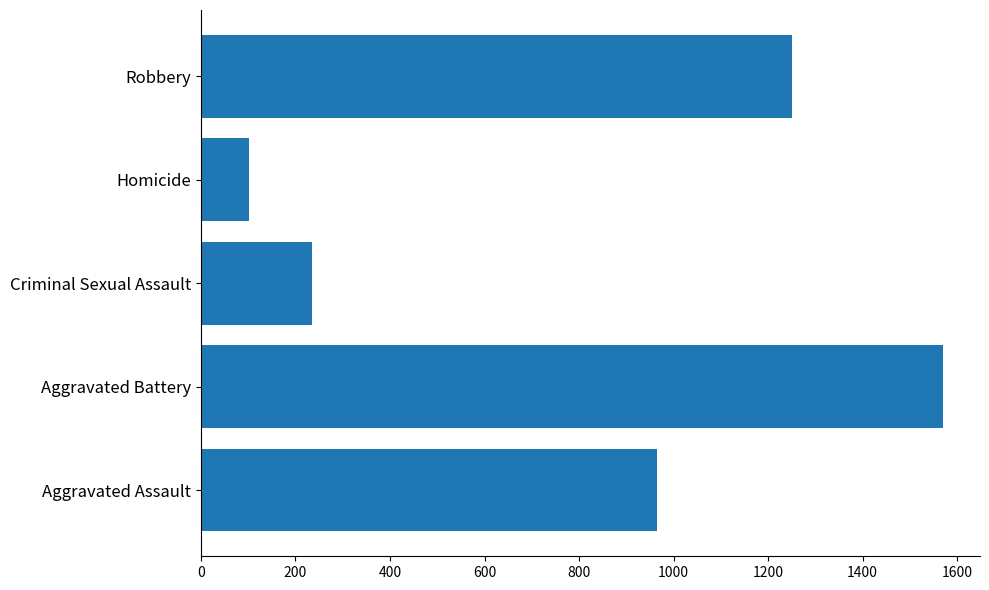

Reading bottom to top, extract all data points from this chart.

Aggravated Assault=965	Aggravated Battery=1570	Criminal Sexual Assault=235	Homicide=101	Robbery=1250